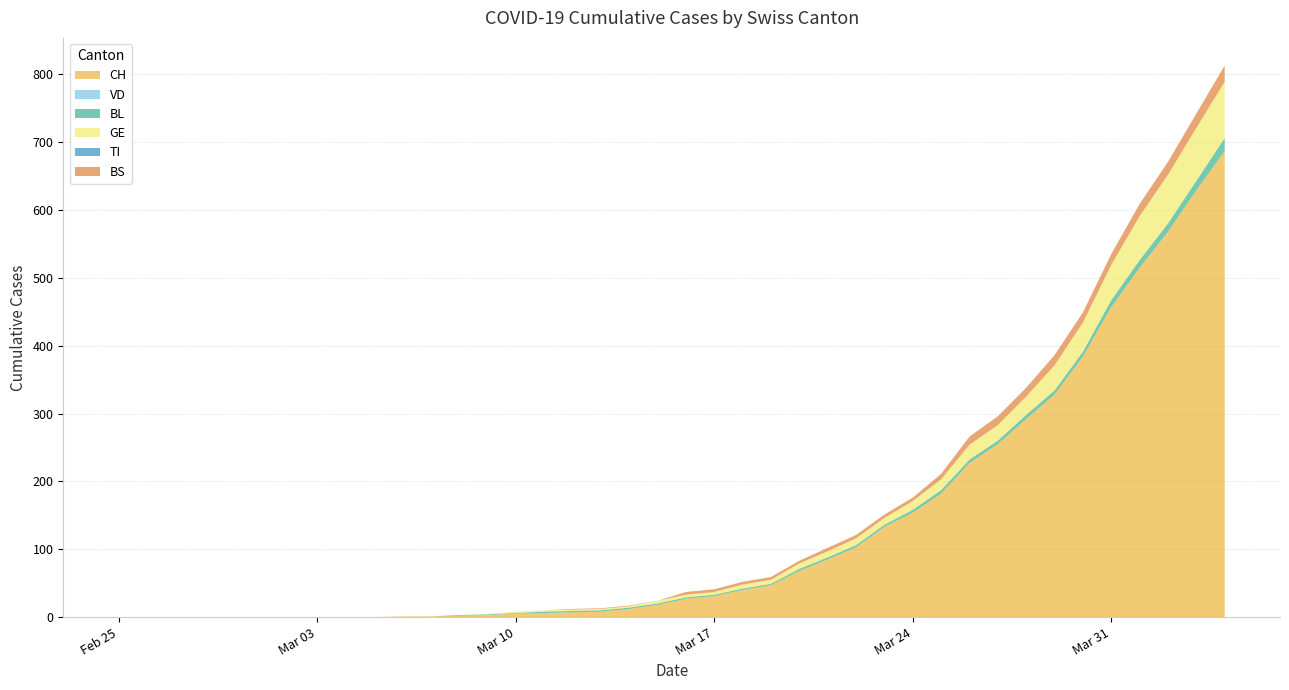

Reading left to right, what are all the values shown in this chart?

CH: 0	0	0	0	0	0	0	0	0	0	1	1	2	3	5	6	7	8	12	18	27	31	40	47	68	85	103	133	154	182	227	255	292	328	384	457	515	568	629	687
VD: 0	0	0	0	0	0	0	0	0	0	0	0	0	0	0	0	0	0	0	0	0	0	0	0	0	0	0	0	0	0	0	0	0	0	0	0	0	0	0	0
BL: 0	0	0	0	0	0	0	0	0	0	0	0	1	1	1	2	2	2	2	2	2	2	2	2	3	3	3	3	4	5	5	5	6	6	7	10	11	12	14	19
GE: 0	0	0	0	0	0	0	0	0	0	0	0	0	1	2	2	2	2	2	4	4	4	6	6	8	9	10	10	13	16	22	23	27	37	43	52	65	72	78	83
TI: 0	0	0	0	0	0	0	0	0	0	0	0	0	0	0	0	0	0	0	0	0	0	0	0	0	0	0	0	0	0	0	0	0	0	0	0	0	0	0	0
BS: 0	0	0	0	0	0	0	0	0	0	0	0	0	0	0	0	1	1	1	0	4	4	4	4	4	5	5	5	5	8	12	13	13	15	15	16	18	19	21	24